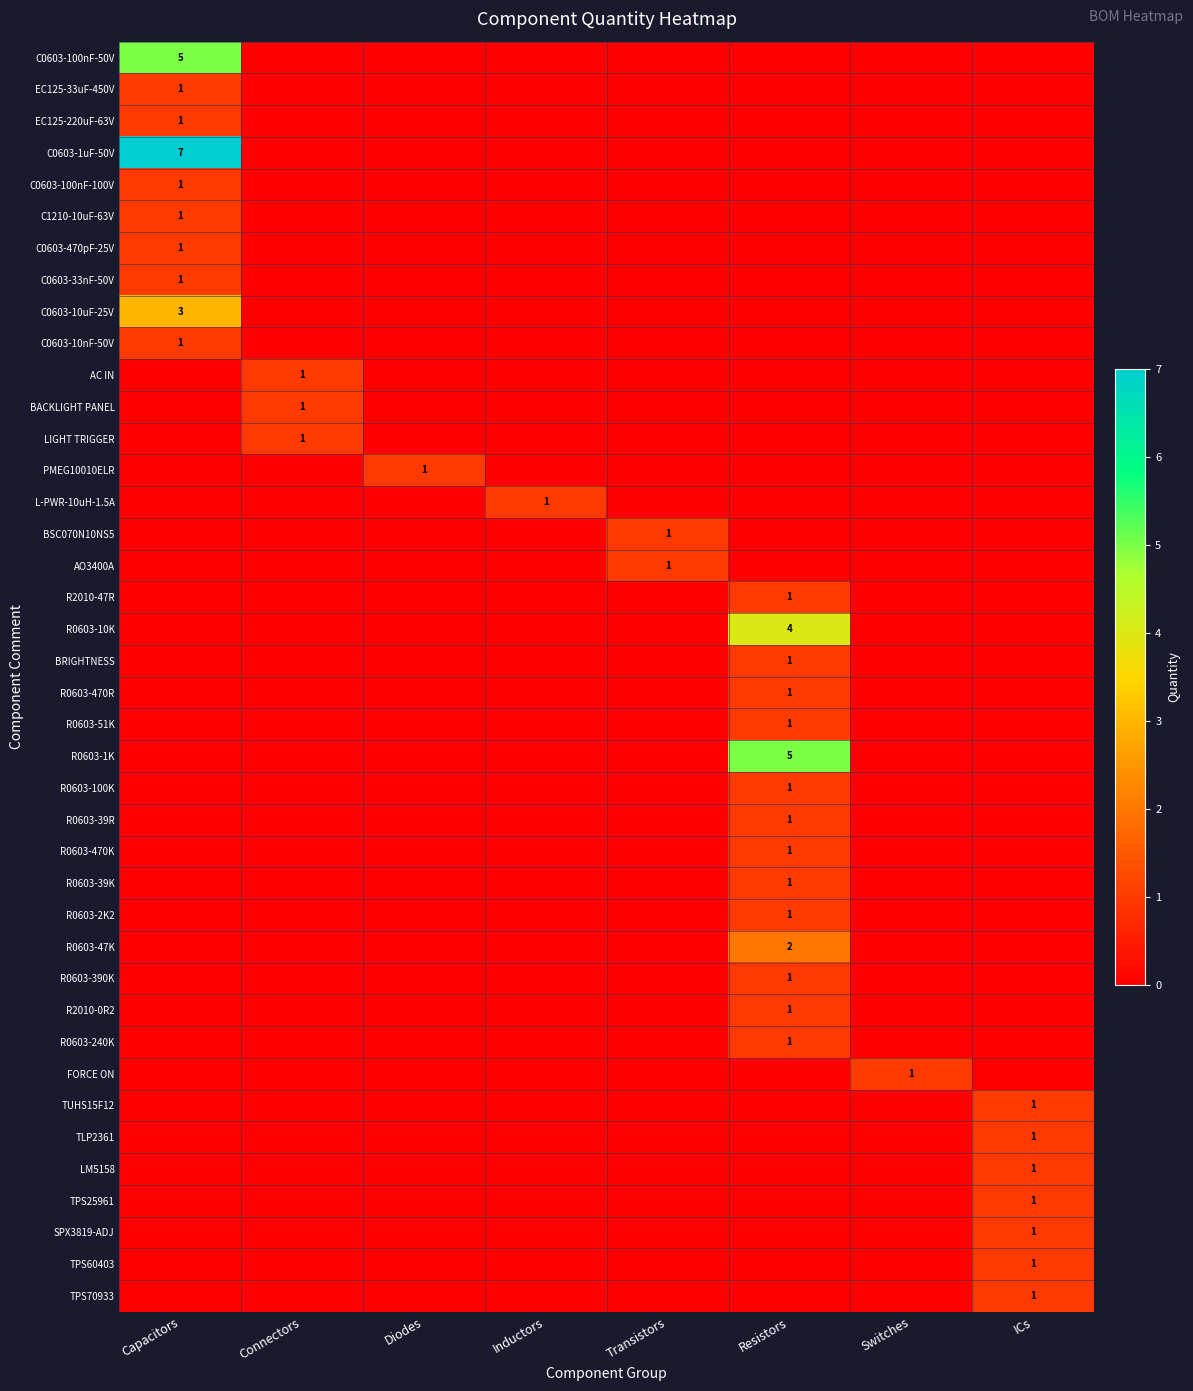

The value of BSC070N10NS5 at ICs is 0. True or false?

True